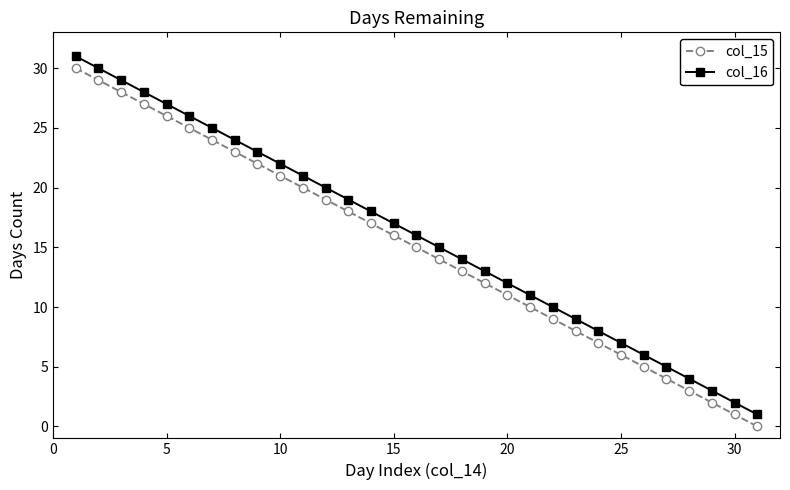

Reading right to left, what are all the values shown in this chart?

col_15: 0	1	2	3	4	5	6	7	8	9	10	11	12	13	14	15	16	17	18	19	20	21	22	23	24	25	26	27	28	29	30
col_16: 1	2	3	4	5	6	7	8	9	10	11	12	13	14	15	16	17	18	19	20	21	22	23	24	25	26	27	28	29	30	31